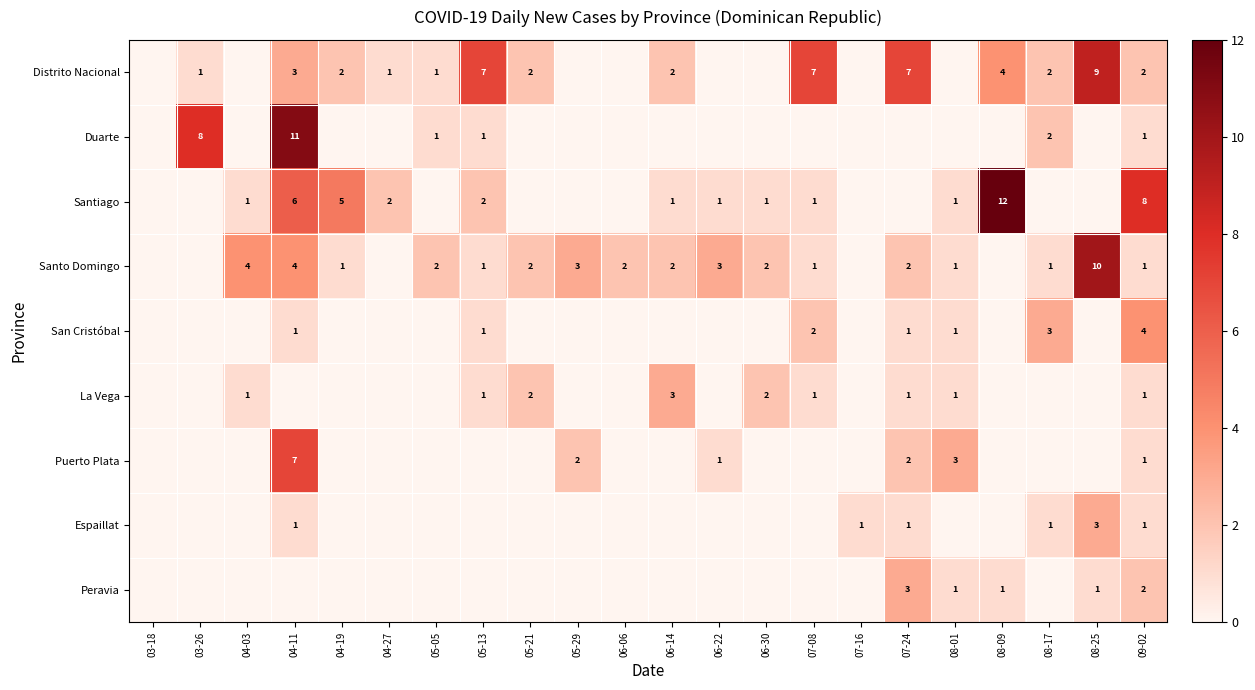

Between 05-29 and 05-05, which is larger?

05-05